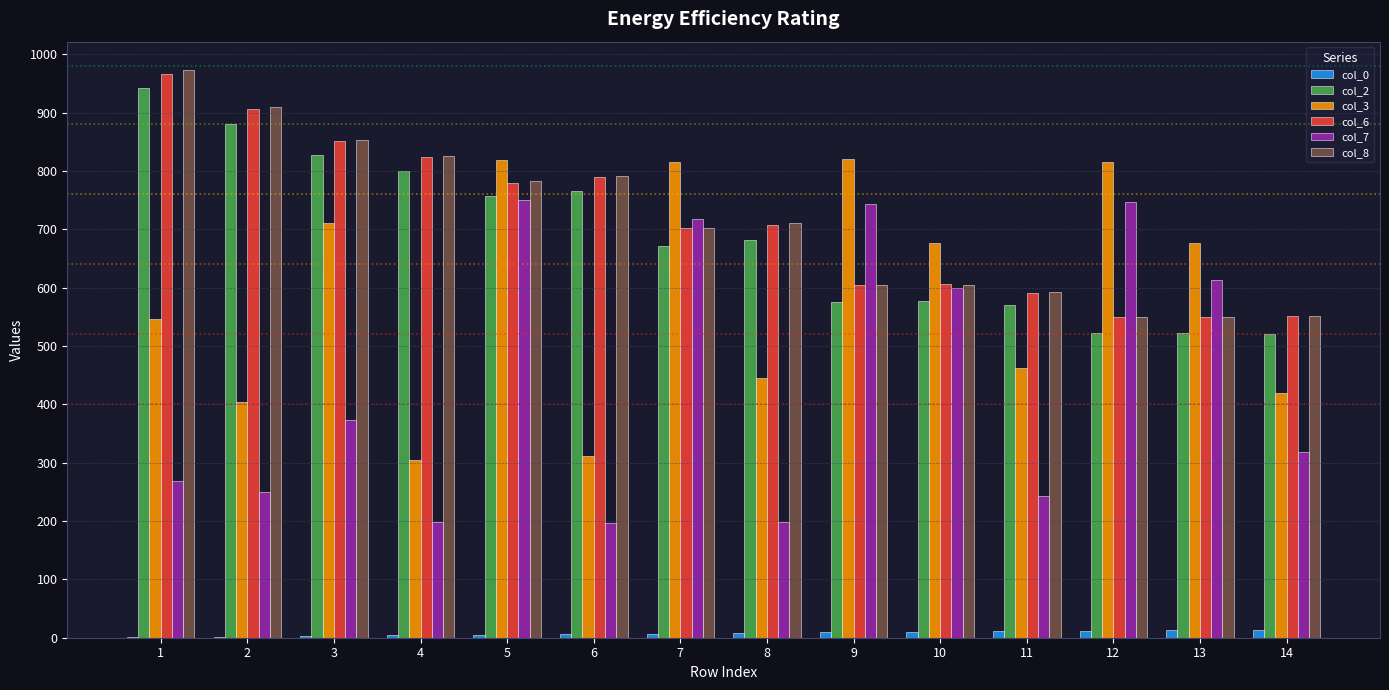

At which category is the sum across all series the highest?

5